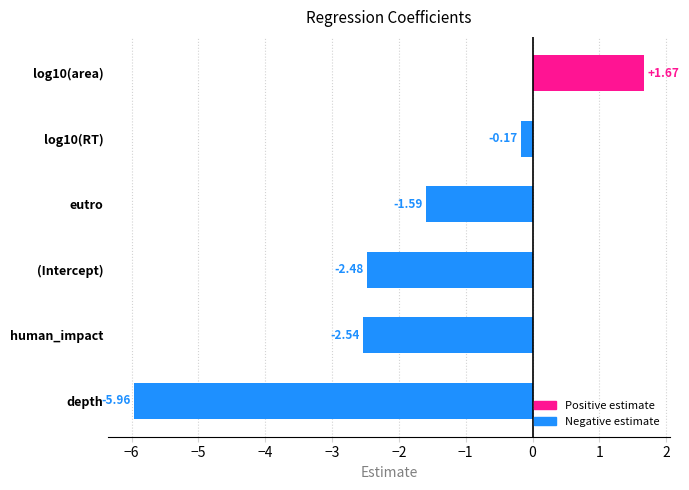

The value at human_impact is -3.4. True or false?

False